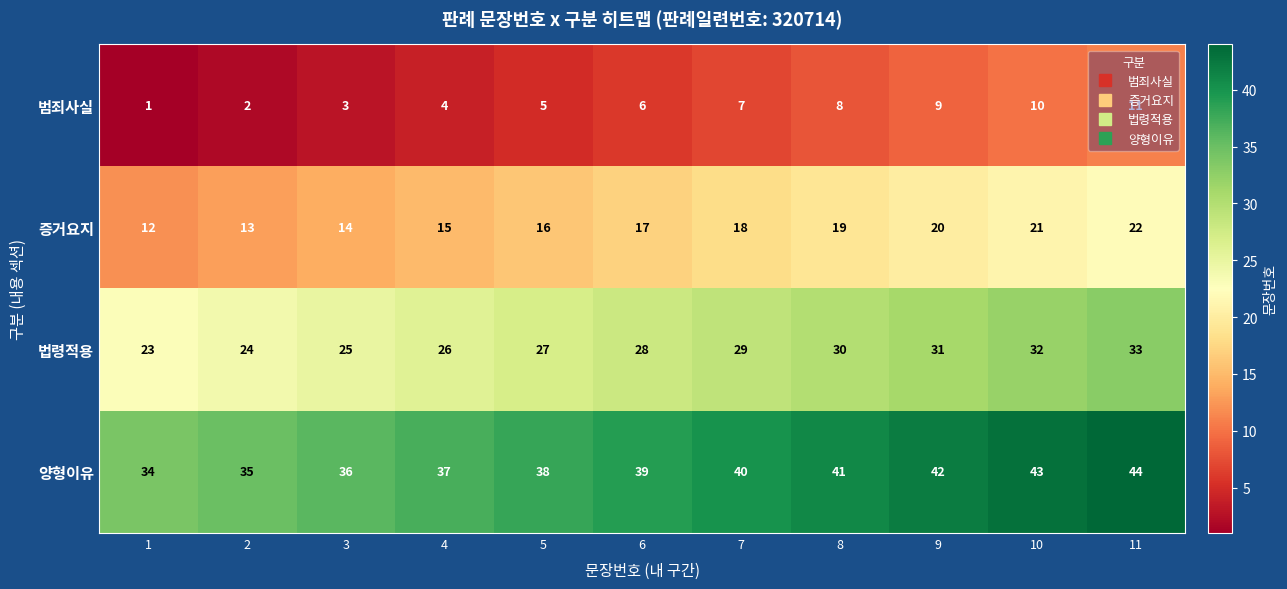

The 양형이유 series shows 34 at 1. True or false?

True